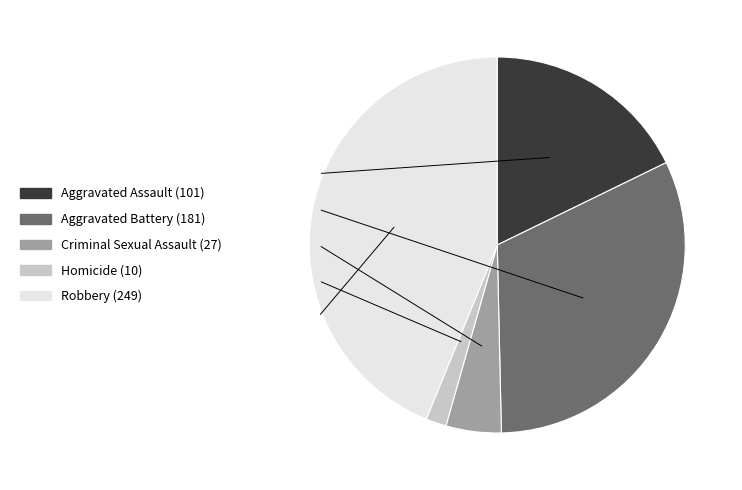

Is there any slice that represents more than half of the pie?

No